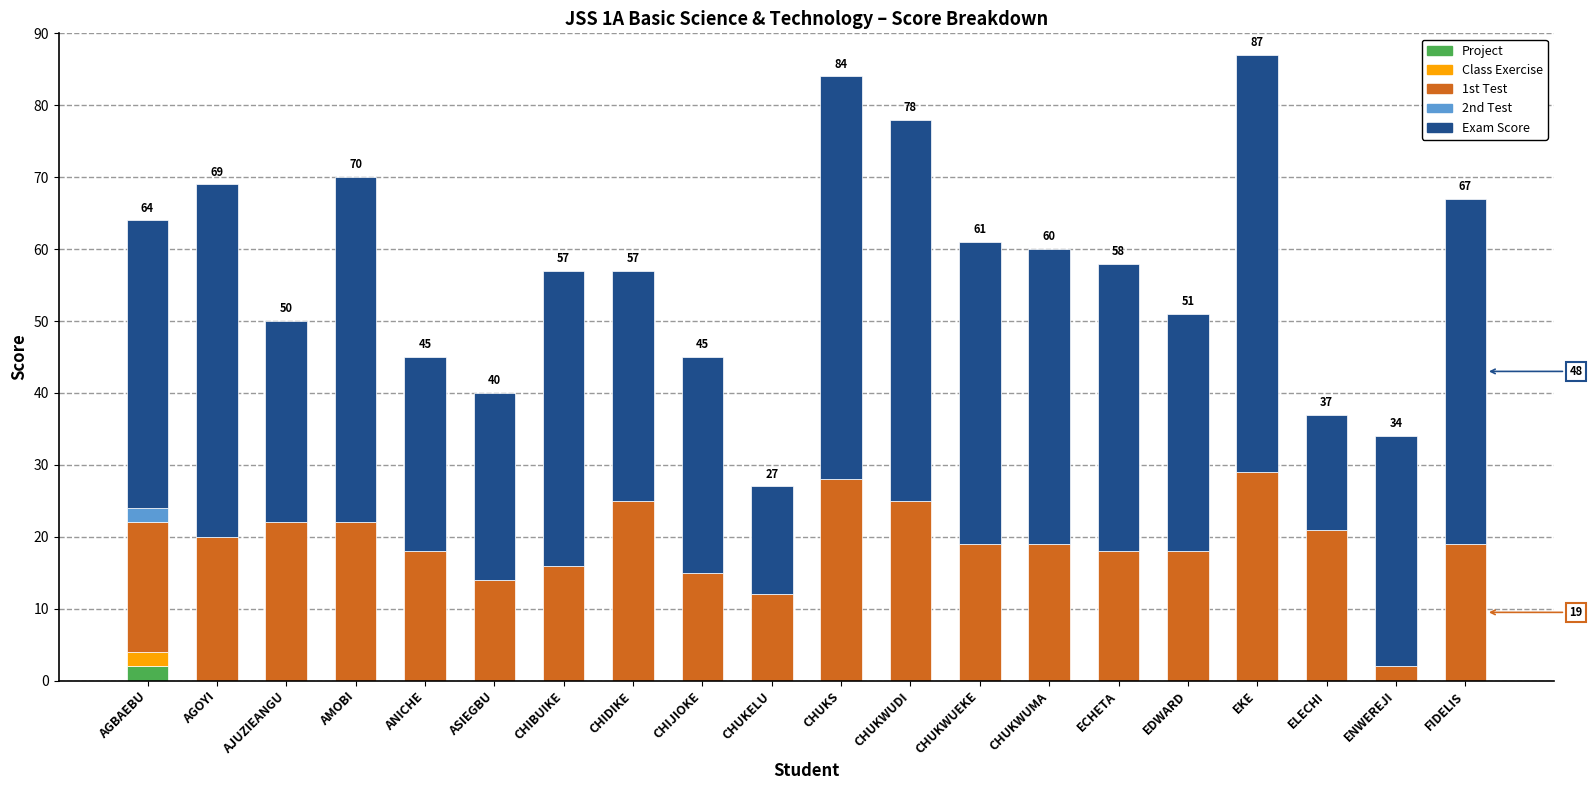

At which label does Project reach its peak?

AGBAEBU